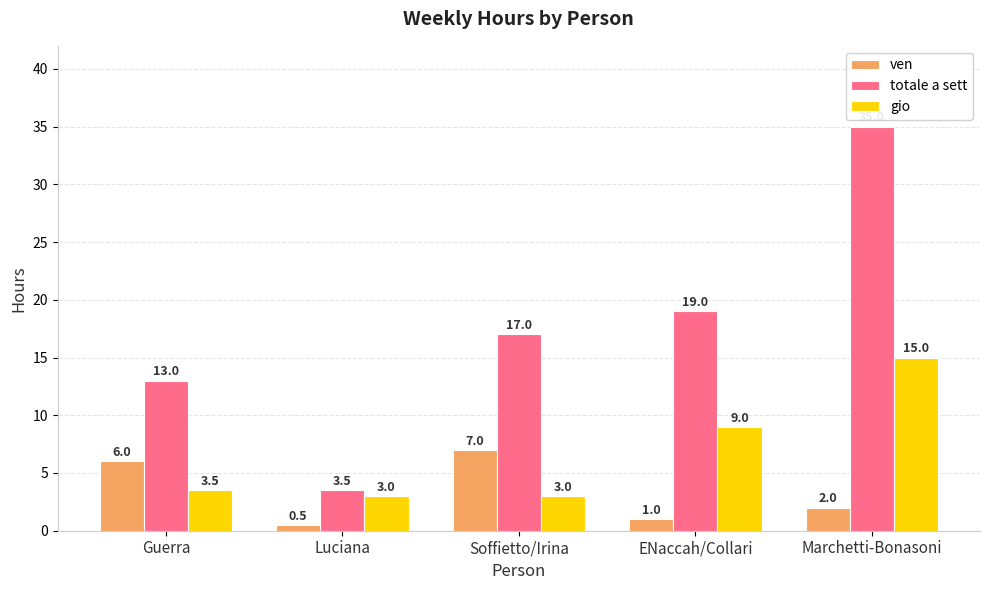

Are the bars horizontal?

No